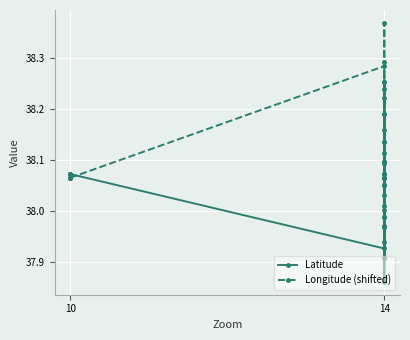

How many lines are shown in the chart?

2